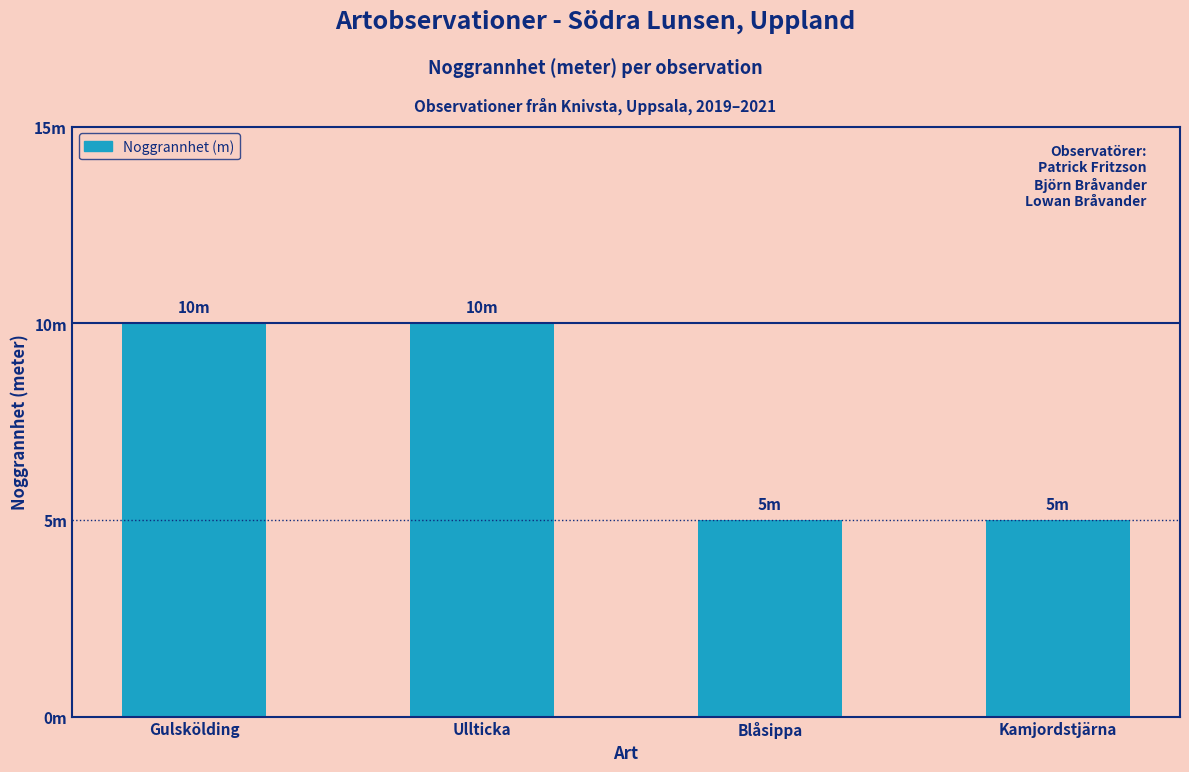

Rank the categories by value from lowest to highest.

Blåsippa, Kamjordstjärna, Gulskölding, Ullticka